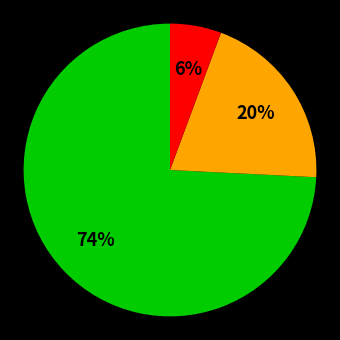

To the nearest percent, what is the average slice percentage?

33%